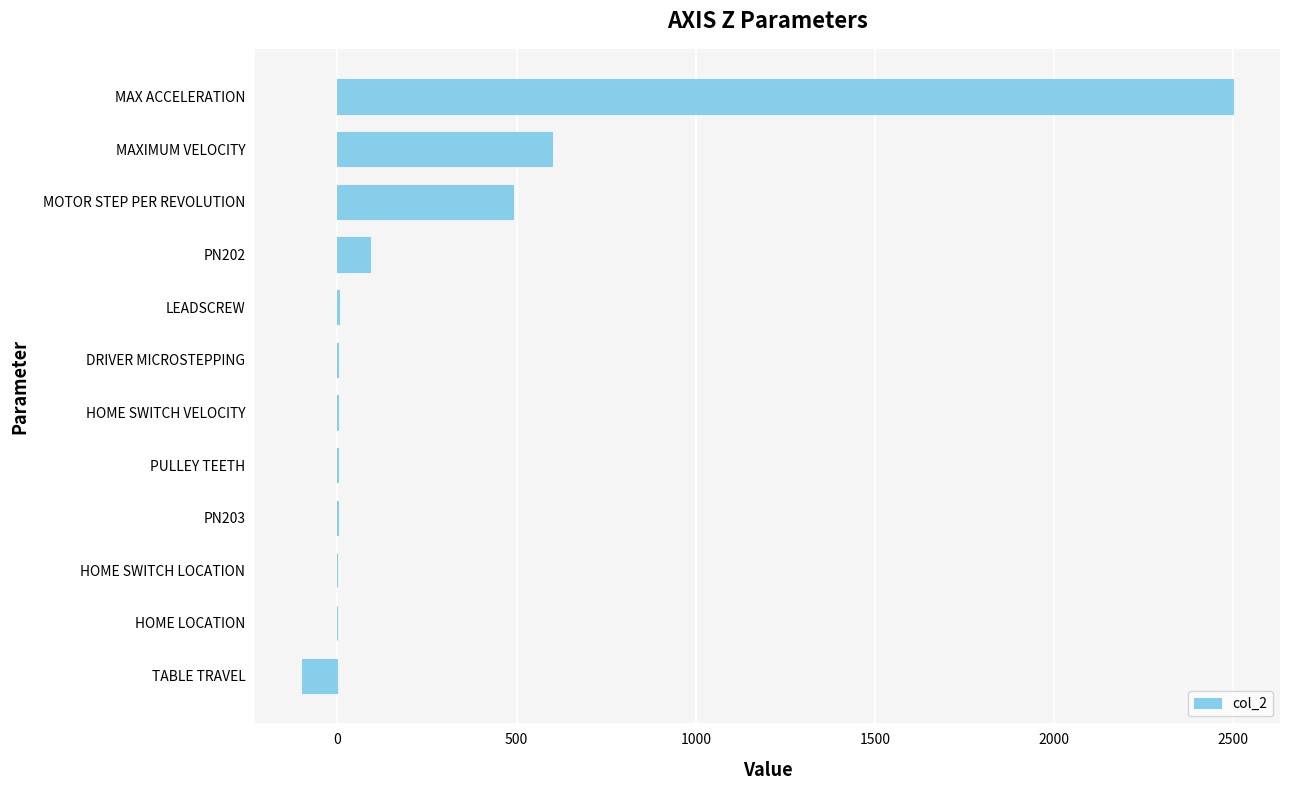

How many data points does each series have?

12